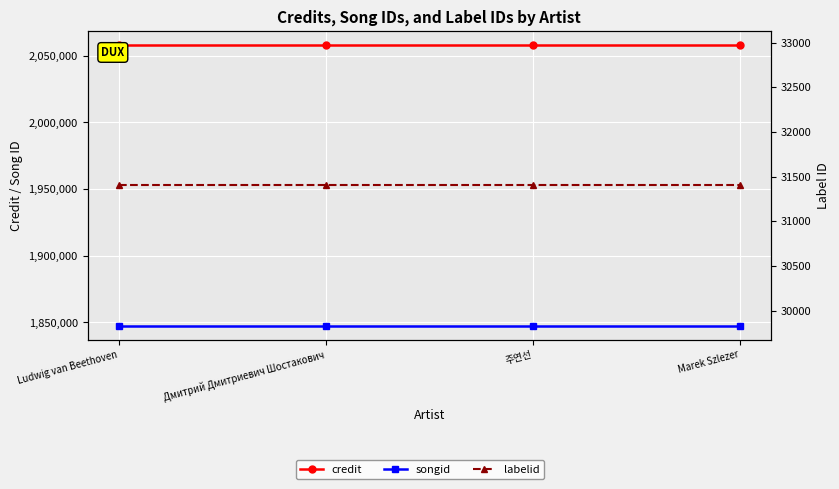

At which category does the chart reach its minimum across all series?

Ludwig van Beethoven